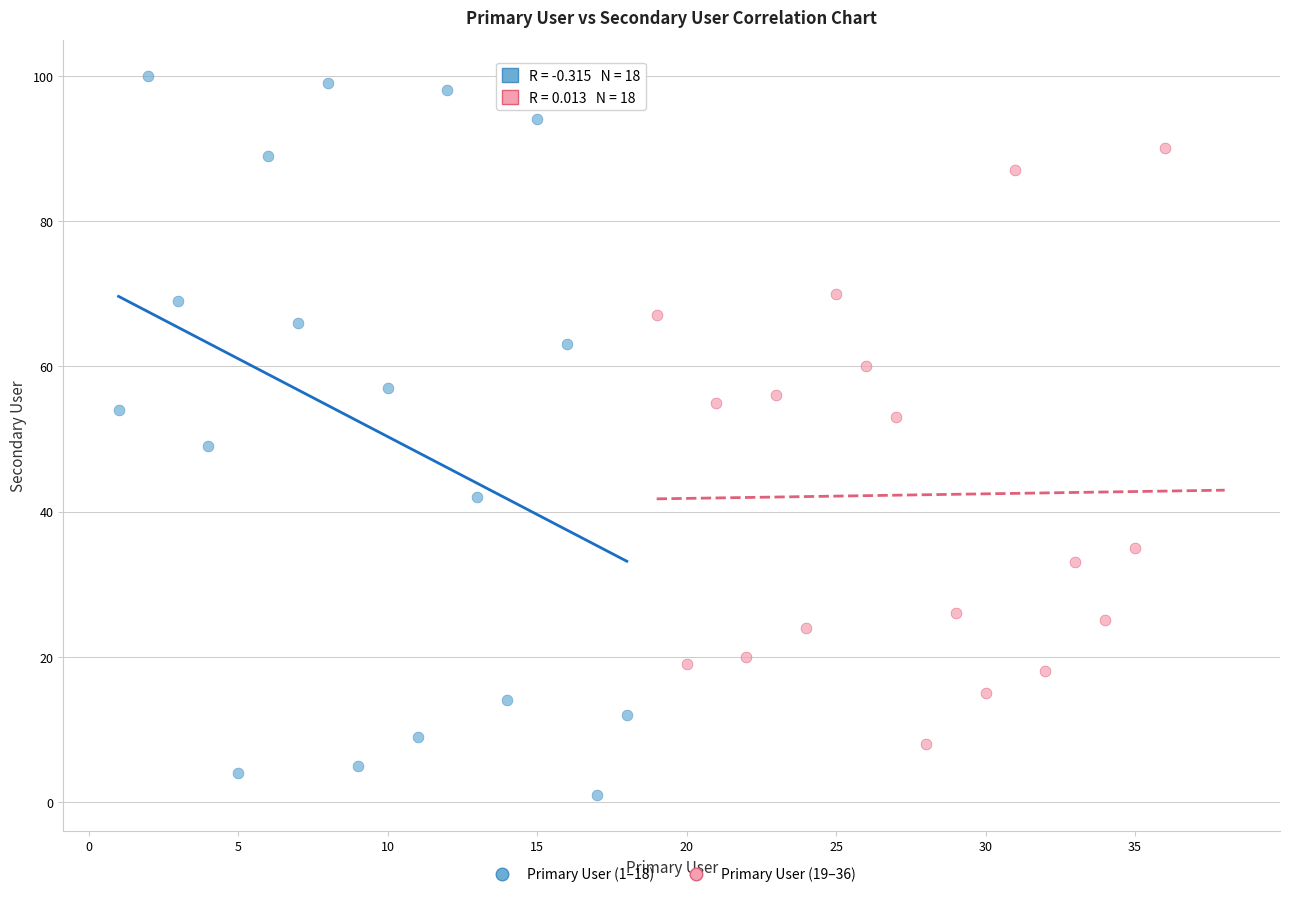

Which series contains the lowest Y value?

Primary User (1–18)